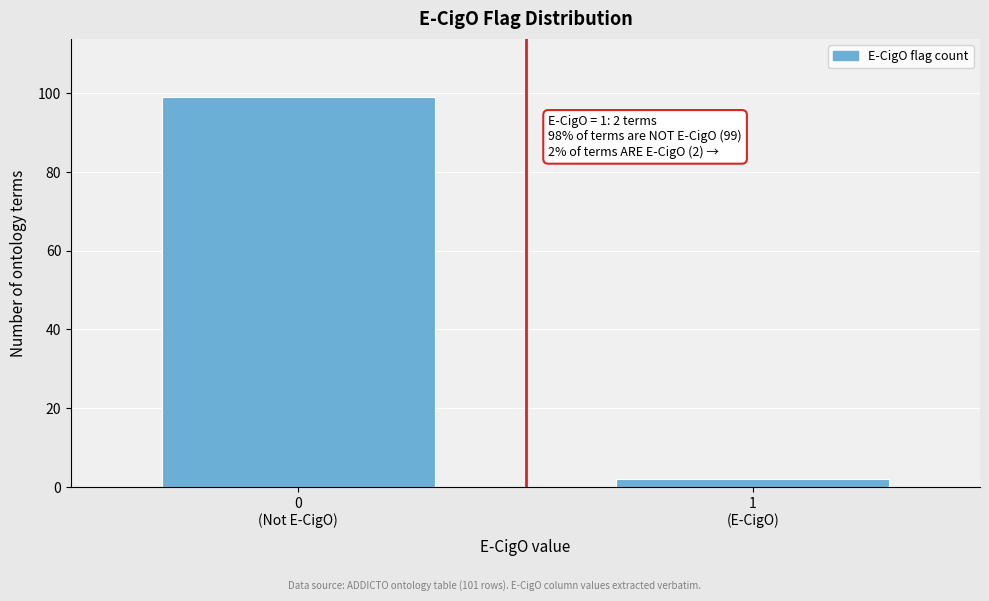

Reading left to right, list all the values displayed in this chart.

99	2